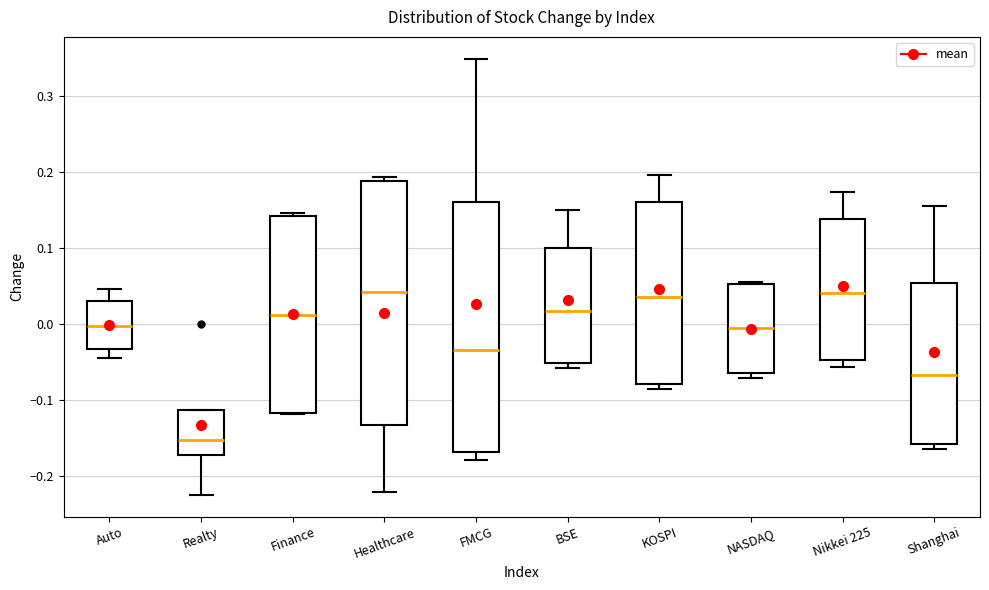

Reading left to right, transcribe this box plot: for each box, give where its median line is, the range the box spans, and where its two whiskers end, as read against the y-axis. The values are not printed on the chart, so give them approximately, as read against the axis.

Auto: median 0.00, box -0.03 to 0.03, whiskers -0.05 to 0.05
Realty: median -0.15, box -0.17 to -0.11, whiskers -0.22 to -0.11
Finance: median 0.01, box -0.12 to 0.14, whiskers -0.12 to 0.15
Healthcare: median 0.04, box -0.13 to 0.19, whiskers -0.22 to 0.19 (just above the box's upper edge)
FMCG: median -0.03, box -0.17 to 0.16, whiskers -0.18 to 0.35
BSE: median 0.02, box -0.05 to 0.10, whiskers -0.06 to 0.15
KOSPI: median 0.04, box -0.08 to 0.16, whiskers -0.09 to 0.20
NASDAQ: median -0.01, box -0.06 to 0.05, whiskers -0.07 to 0.05
Nikkei 225: median 0.04, box -0.05 to 0.14, whiskers -0.06 to 0.17
Shanghai: median -0.07, box -0.16 to 0.05, whiskers -0.16 (just below the box's lower edge) to 0.15